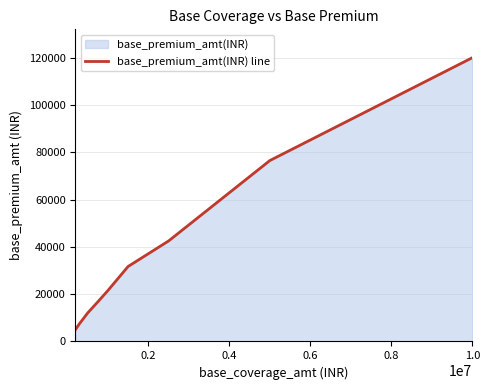

True or false: there are more than 0 points higher than both neighbors.

False